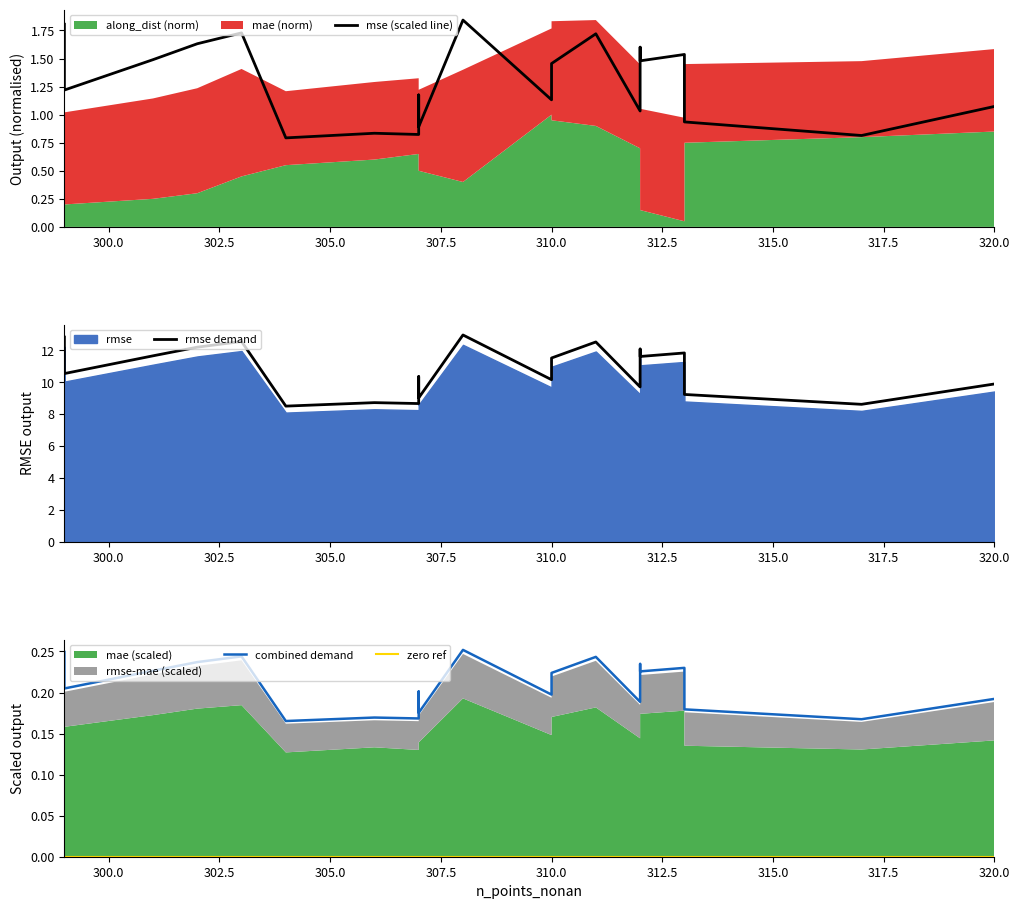

True or false: combined demand and mse (scaled line) cross at least once.

False